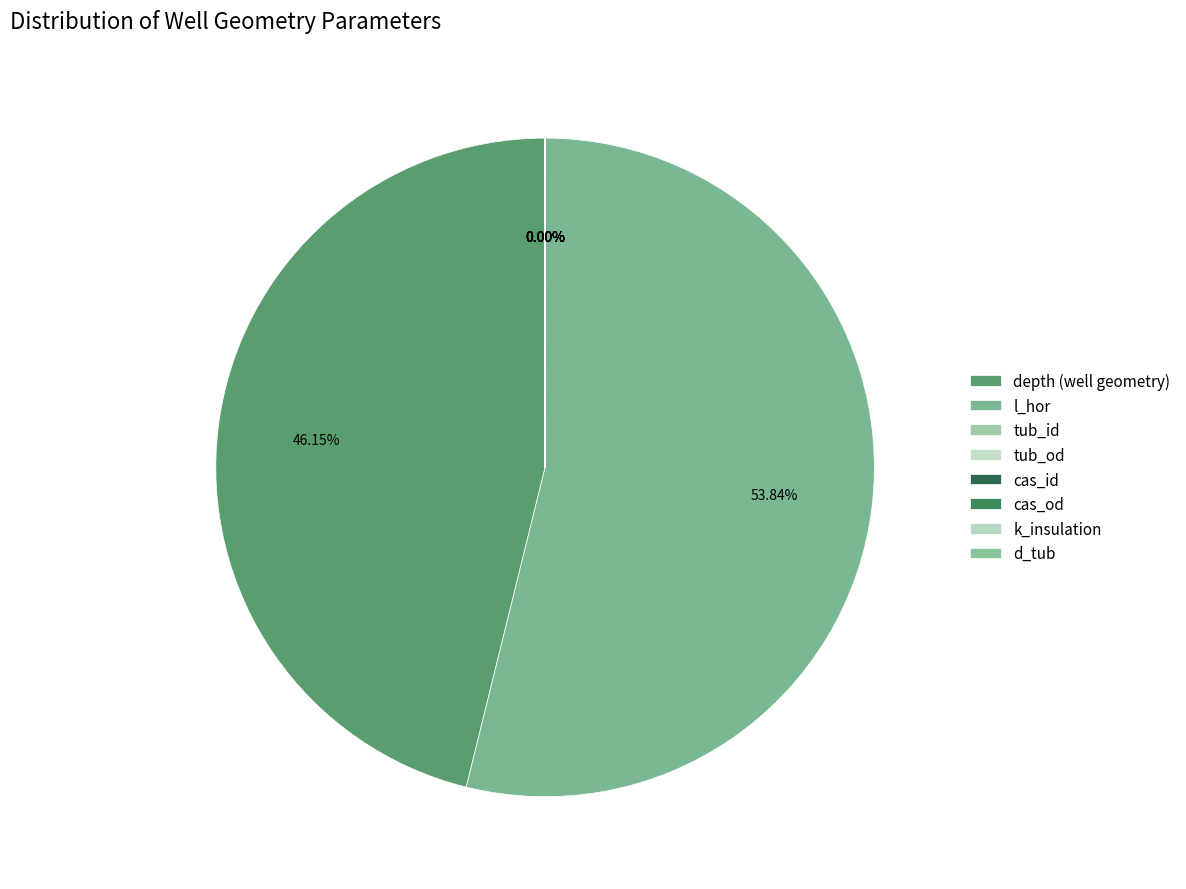

Rank the categories by value from highest to lowest.

l_hor, depth (well geometry), cas_od, cas_id, k_insulation, tub_od, tub_id, d_tub